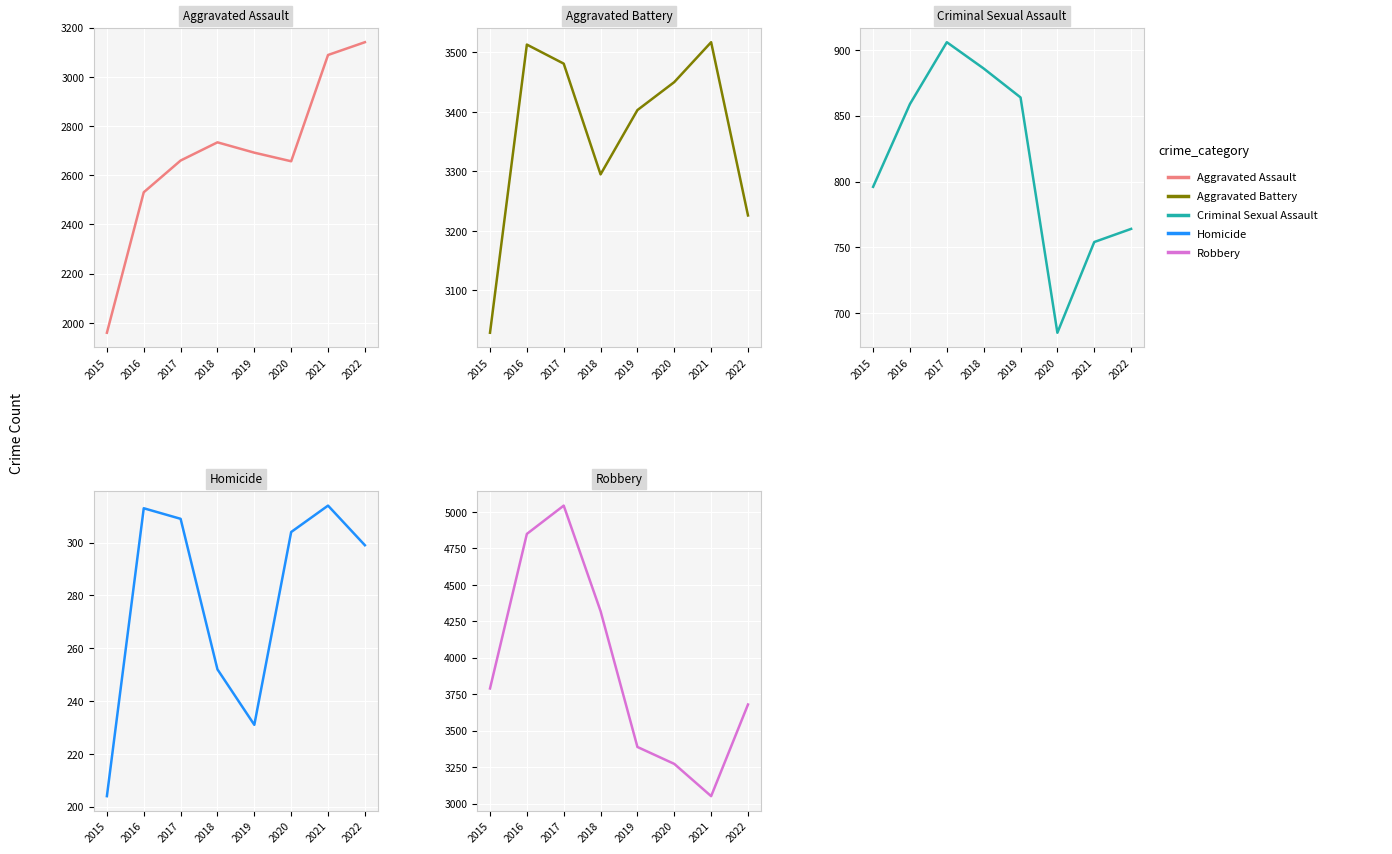

What is the value of the Aggravated Battery point at the 6th from the left?

3450